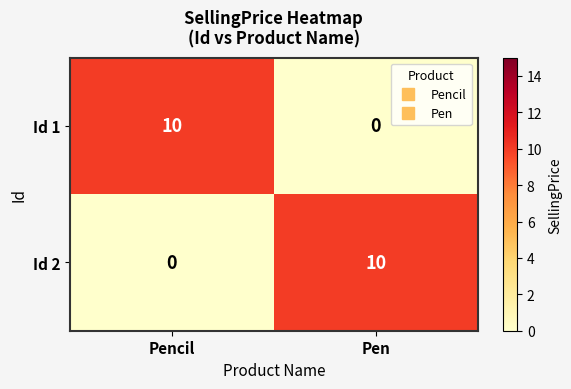

Reading right to left, what are all the values shown in this chart?

Id 1: Pen=0	Pencil=10
Id 2: Pen=10	Pencil=0